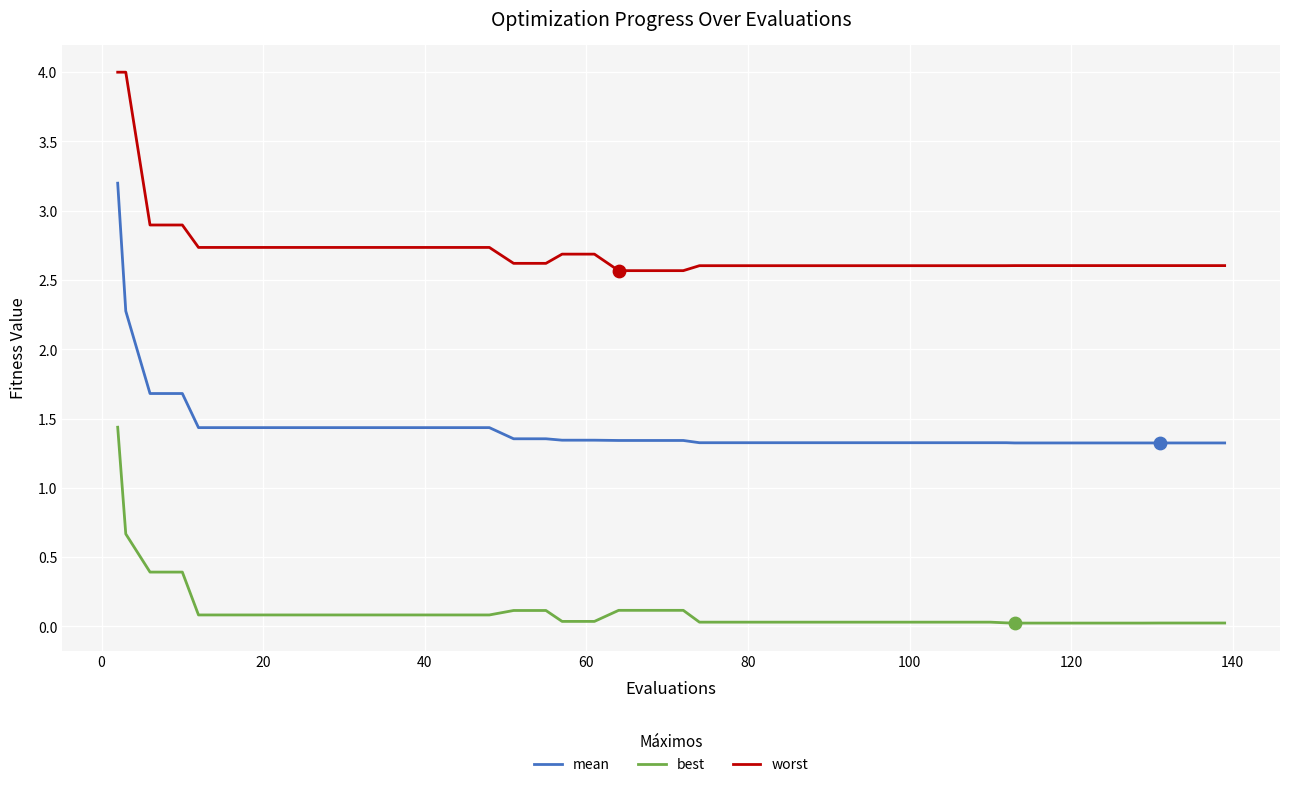

Which series has the widest spread of values?

mean